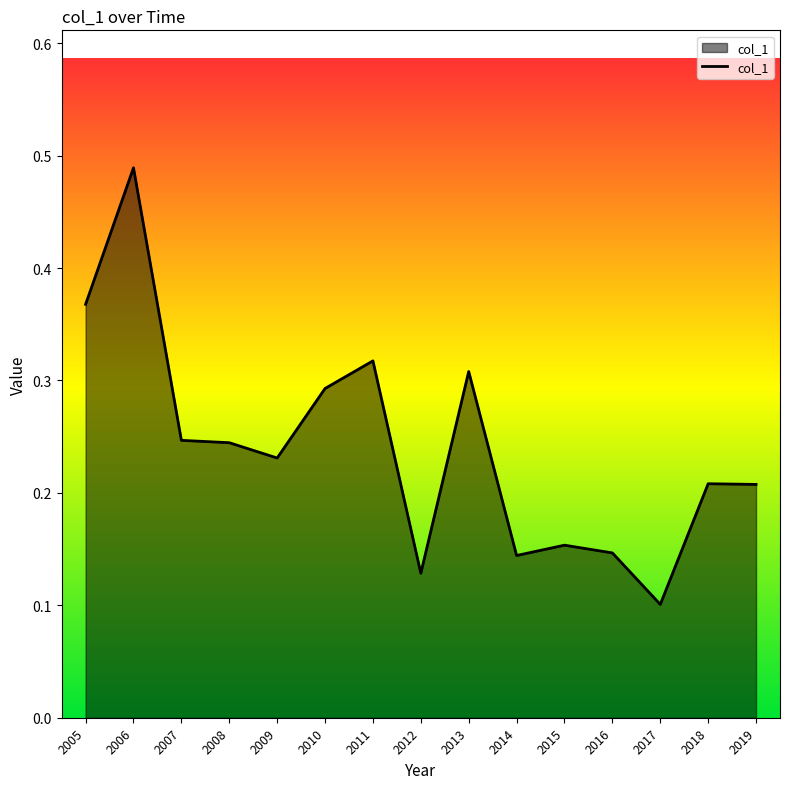

Between 2005 and 2012, which is larger?

2005